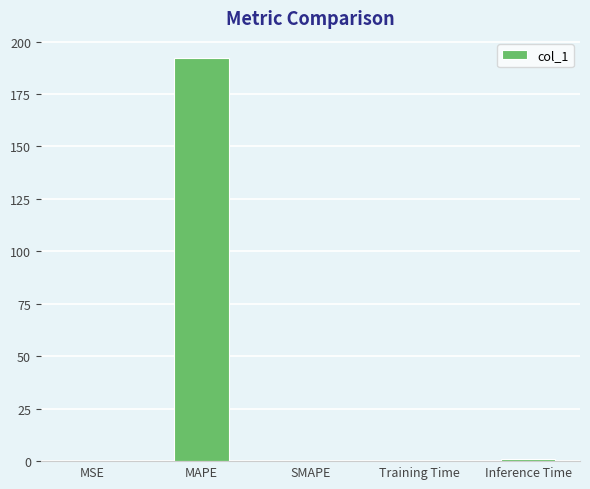

Read the value at MAPE.

192.1